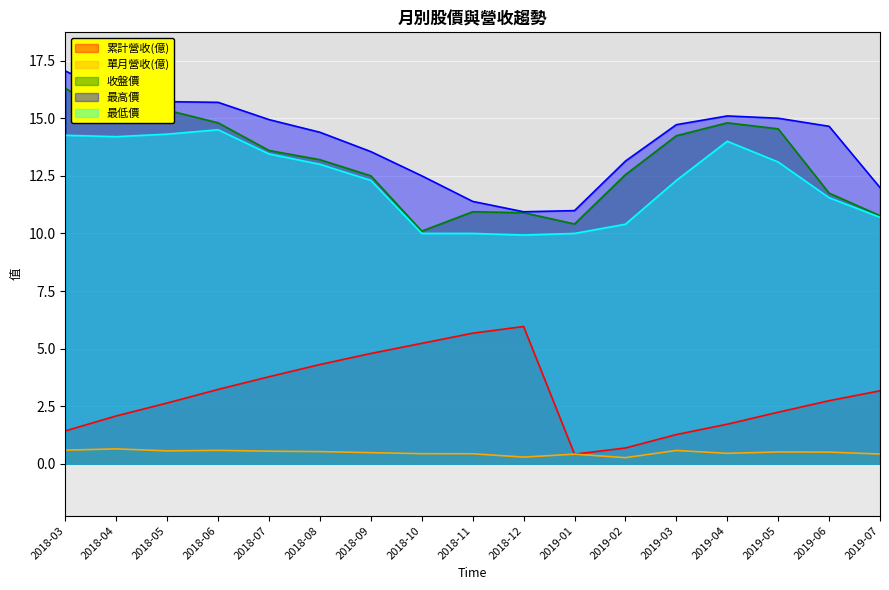

What is the difference between the second highest and minimum values in the 單月營收(億) series?

0.3